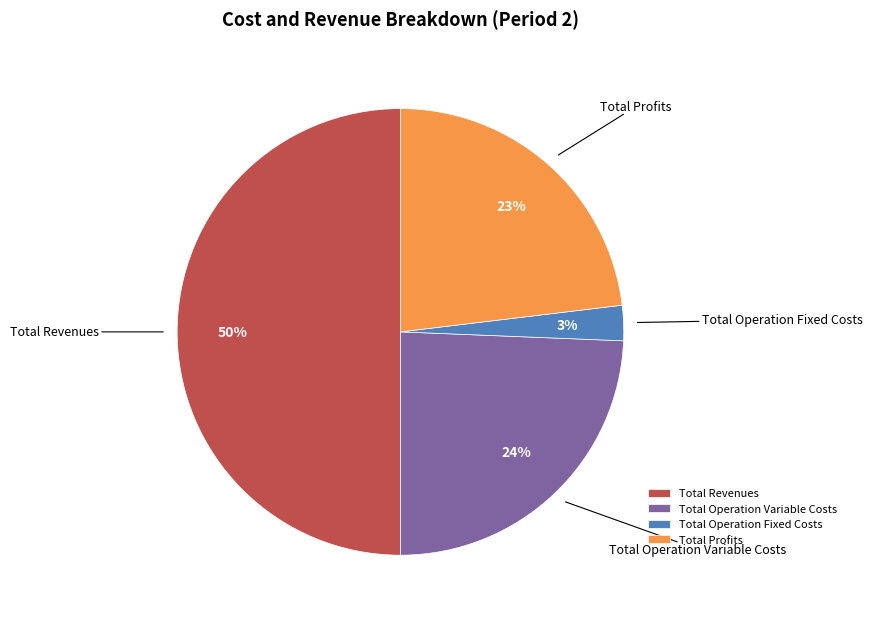

To the nearest percent, what is the difference between the largest and smallest slice percentages?

47%